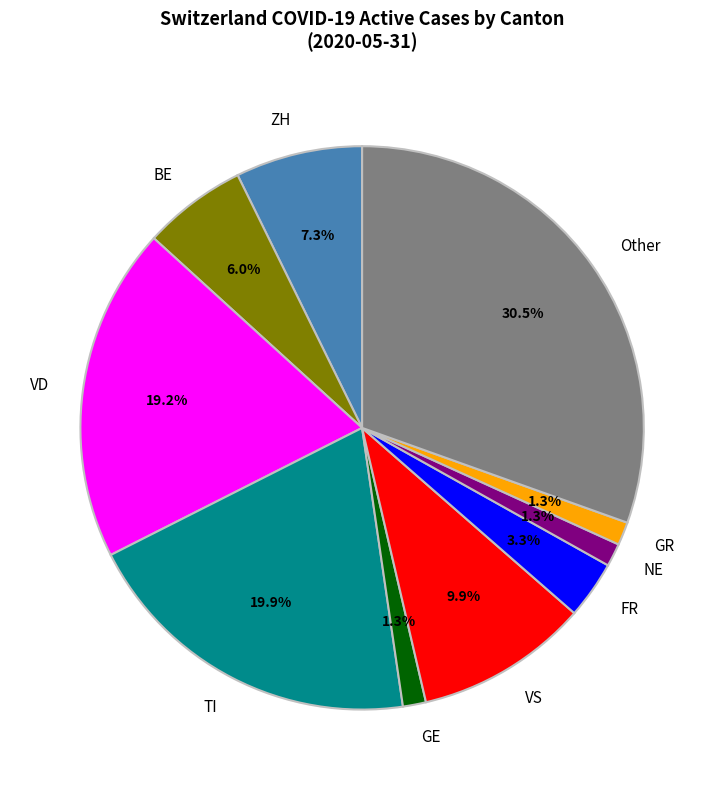

Which has a higher value, GE or VD?

VD